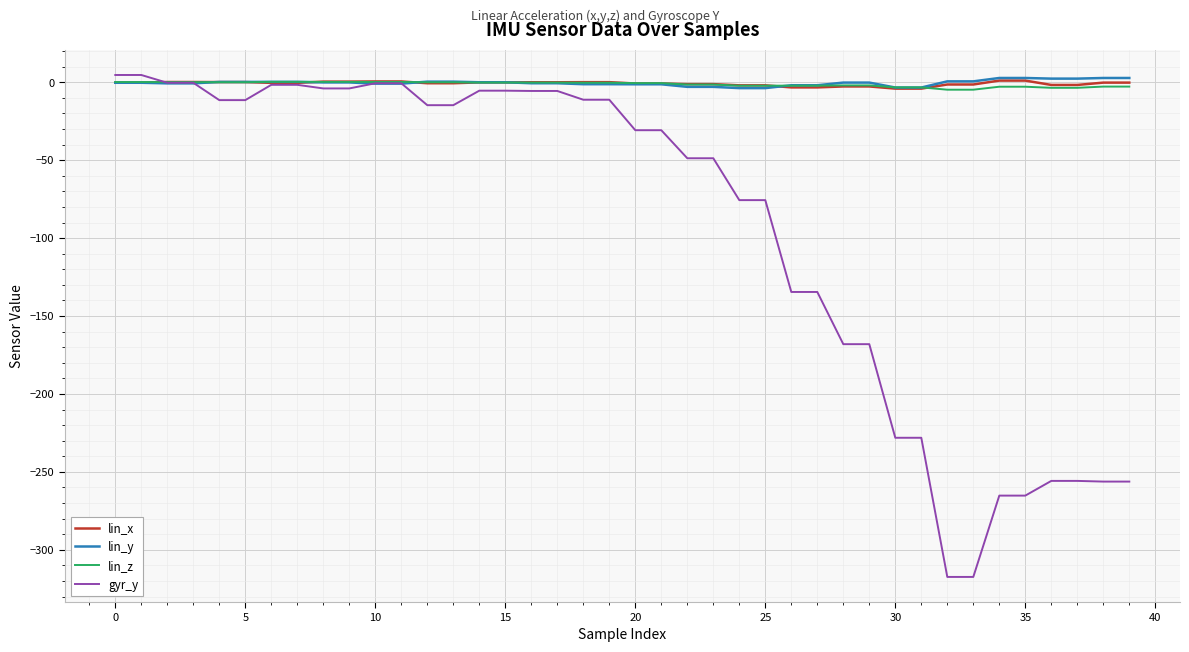

What is the highest value of the lin_z series?

0.3